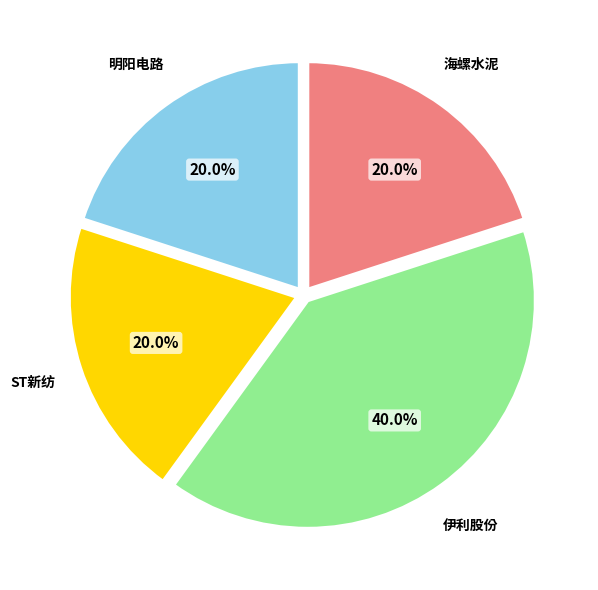

Is 海螺水泥 the majority of the pie?

No